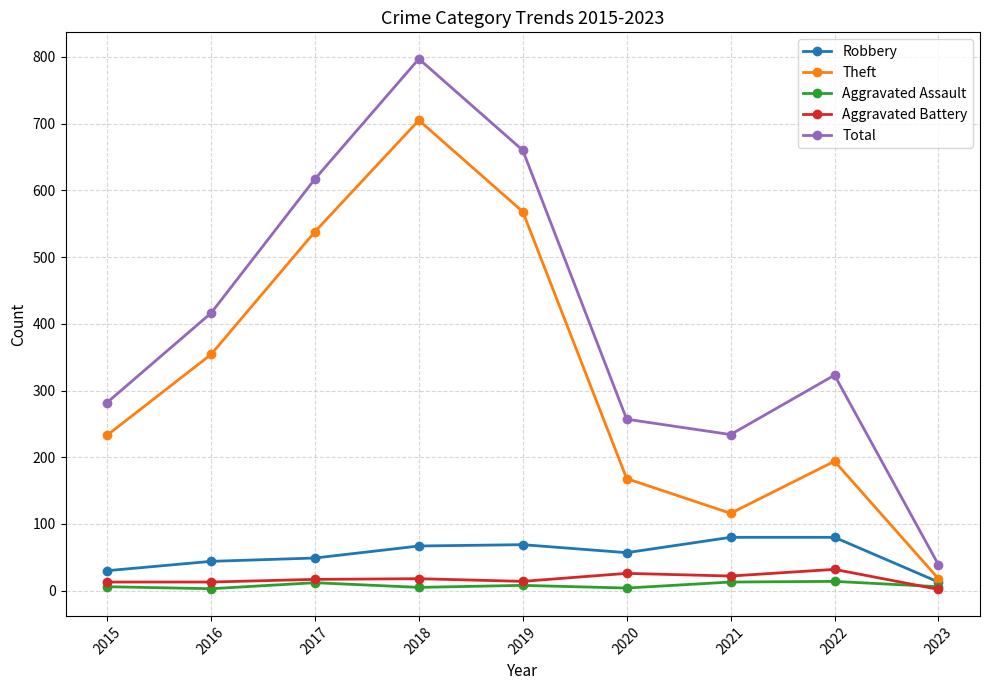

True or false: Robbery and Aggravated Battery intersect in this chart.

False